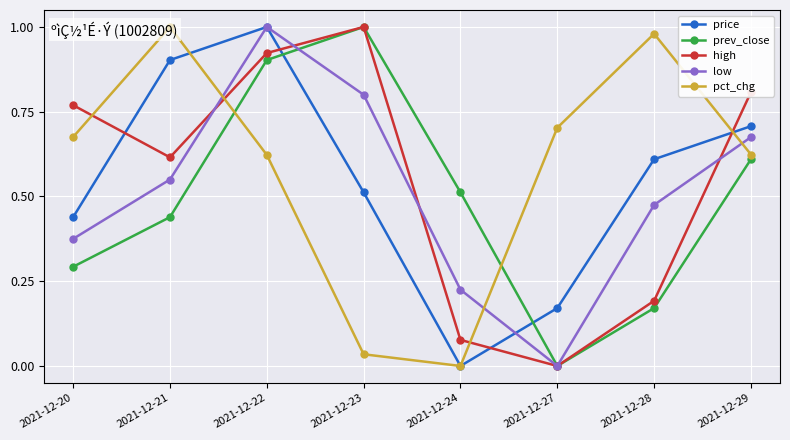

Which category has the lowest value in the price series?

2021-12-24